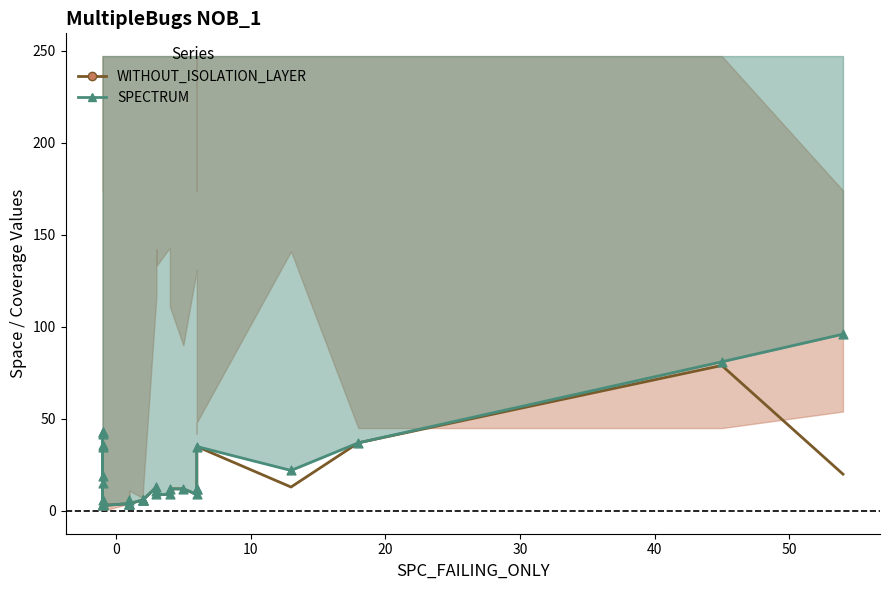

Which series reaches the minimum Y coordinate?

WITHOUT_ISOLATION_LAYER